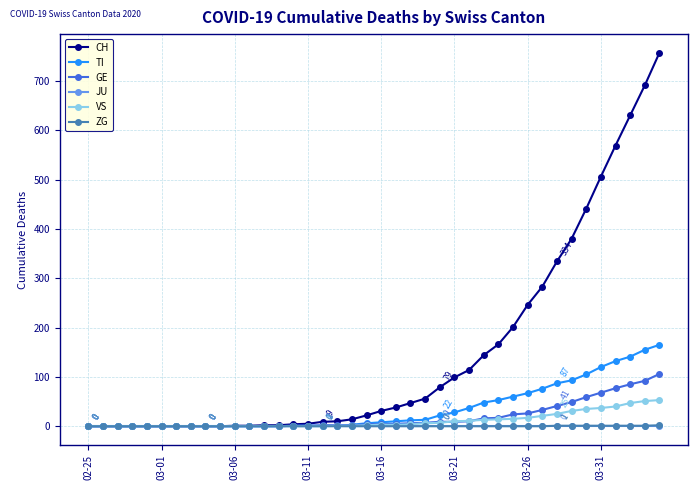

What is the highest value of the TI series?

165